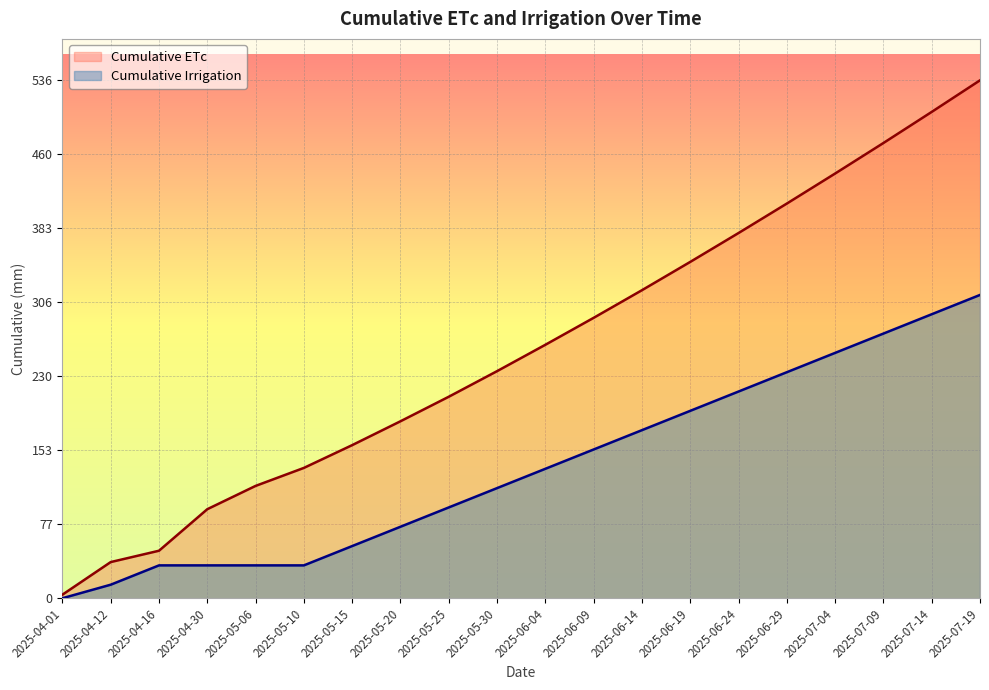

Which category has the lowest value in the Cumulative ETc series?

2025-04-01